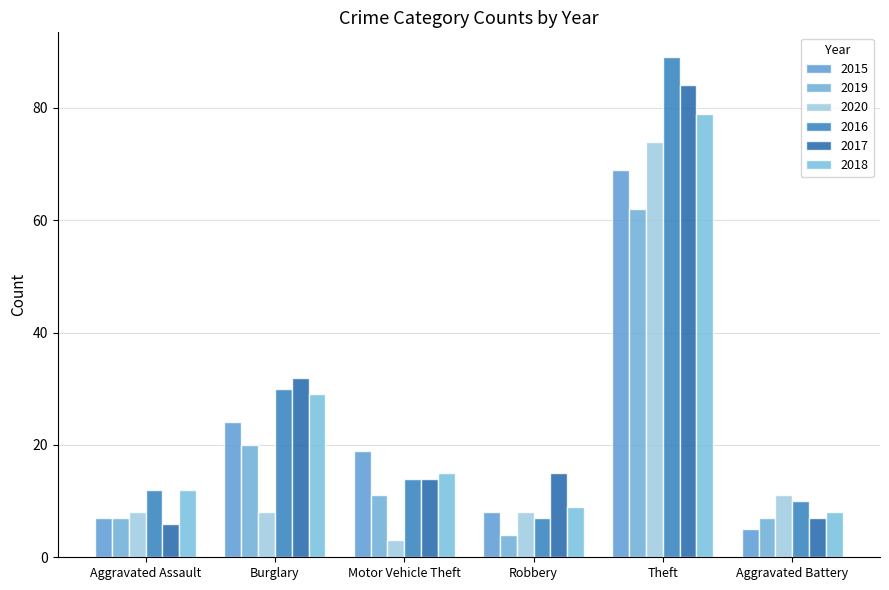

True or false: 2017 has a value of 6 at Aggravated Assault.

True